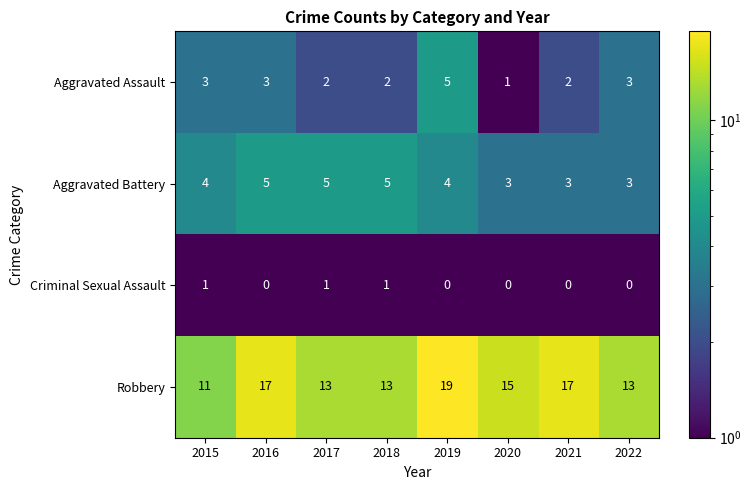

What is the total value across all series at 2015?

19